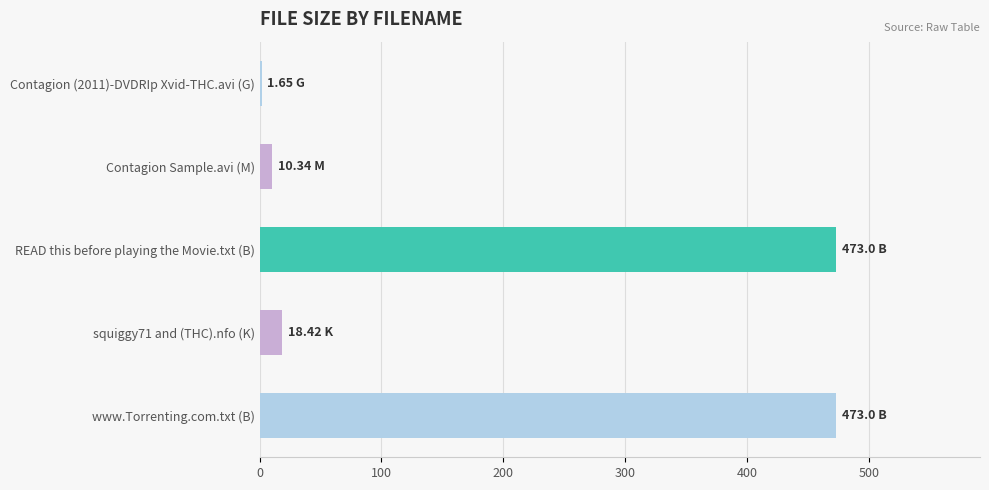

What is the change in value from squiggy71 and (THC).nfo (K) to www.Torrenting.com.txt (B)?

+454.6